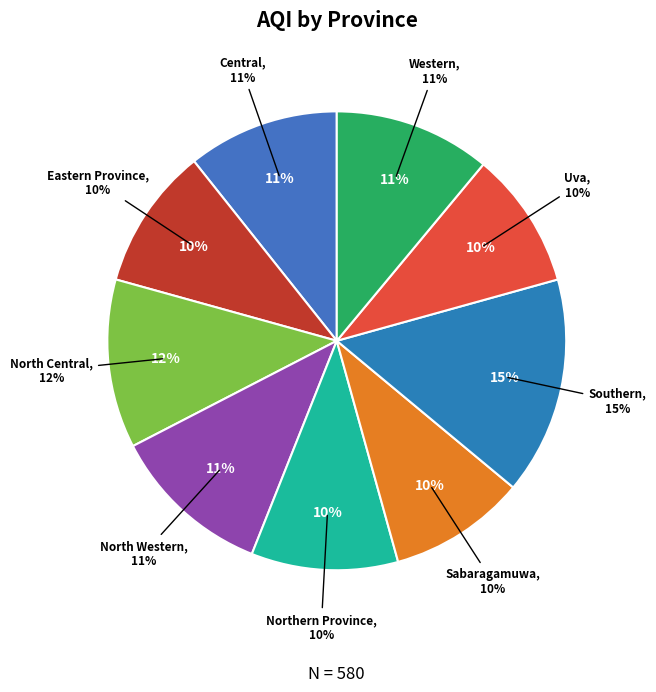

To the nearest percent, what portion does North Central represent?

12%